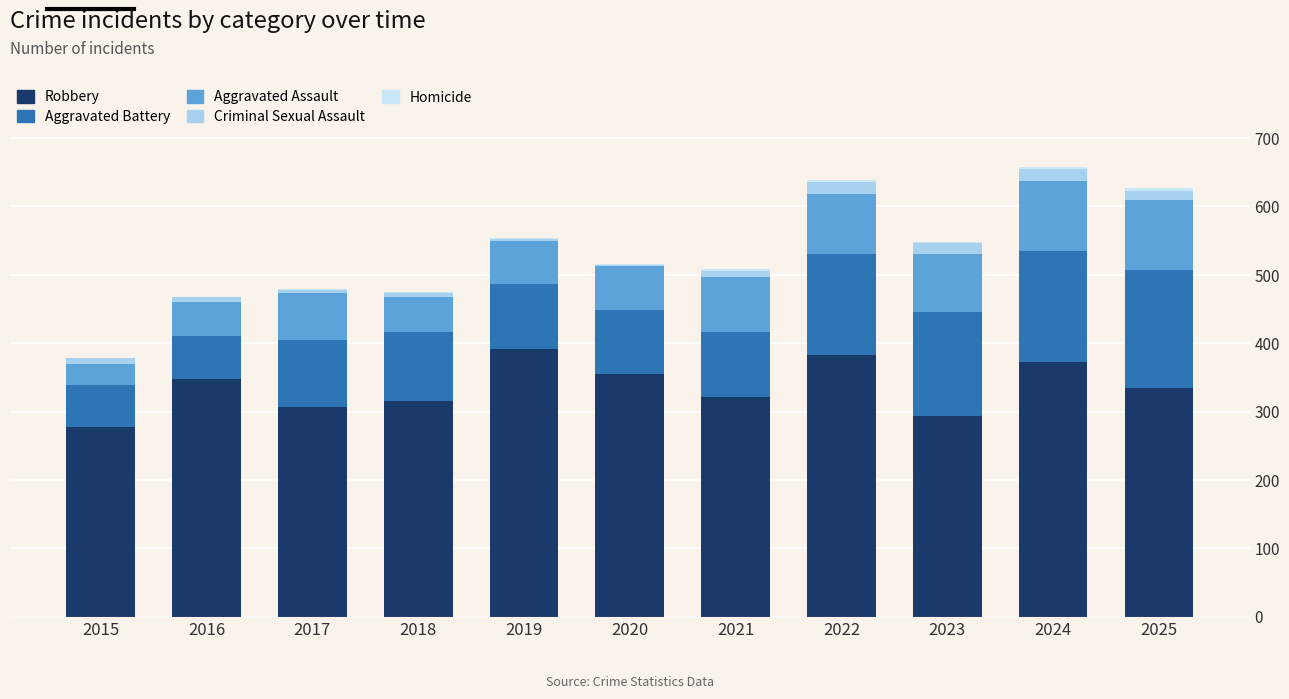

What is the difference between the Robbery values at 2019 and 2023?

98